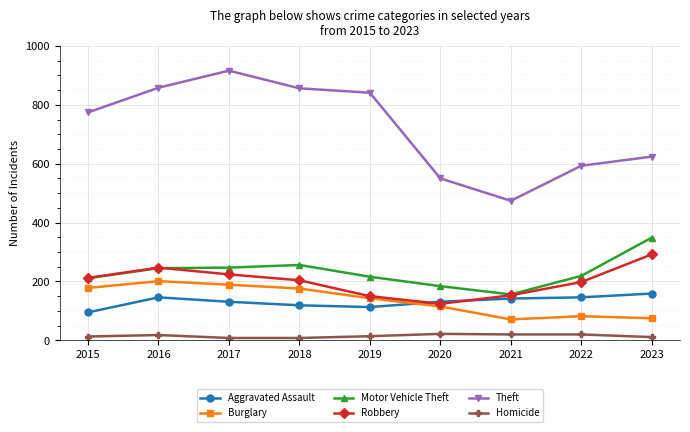

Where is the first local minimum for Burglary?

2021